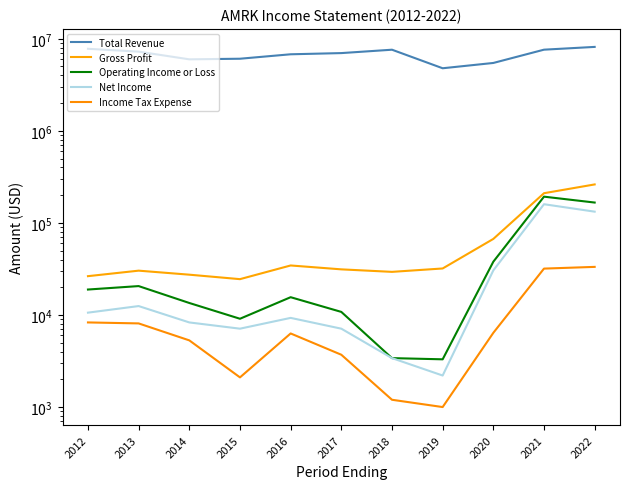

At which label does Operating Income or Loss reach its peak?

2021